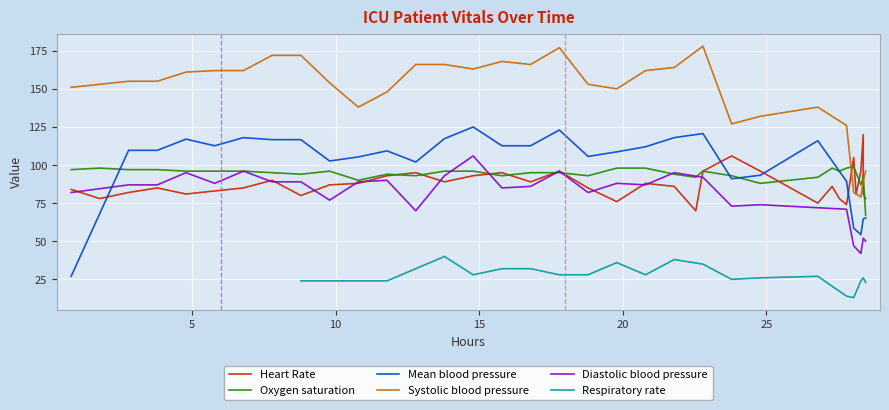

True or false: Systolic blood pressure has more than 2 points higher than both neighbors.

True